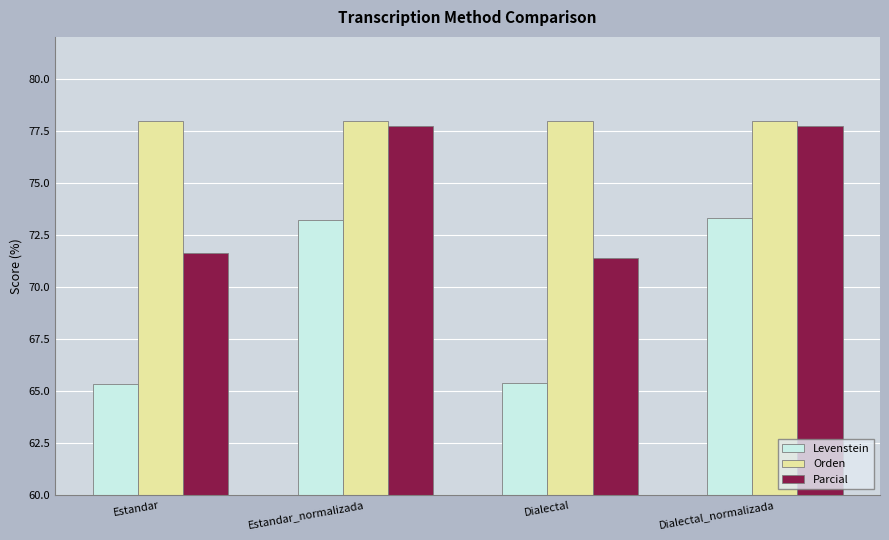

What is the average value of the Orden series?

78.0